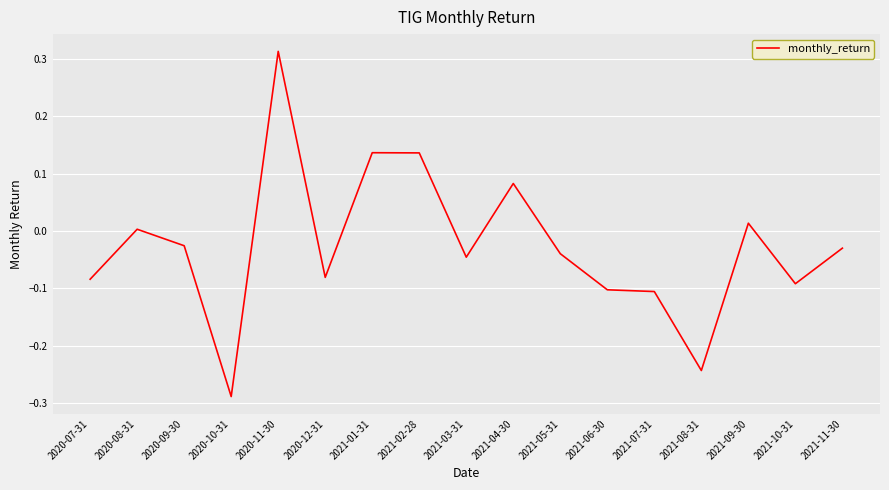

Which has a higher value, 2021-05-31 or 2021-10-31?

2021-05-31